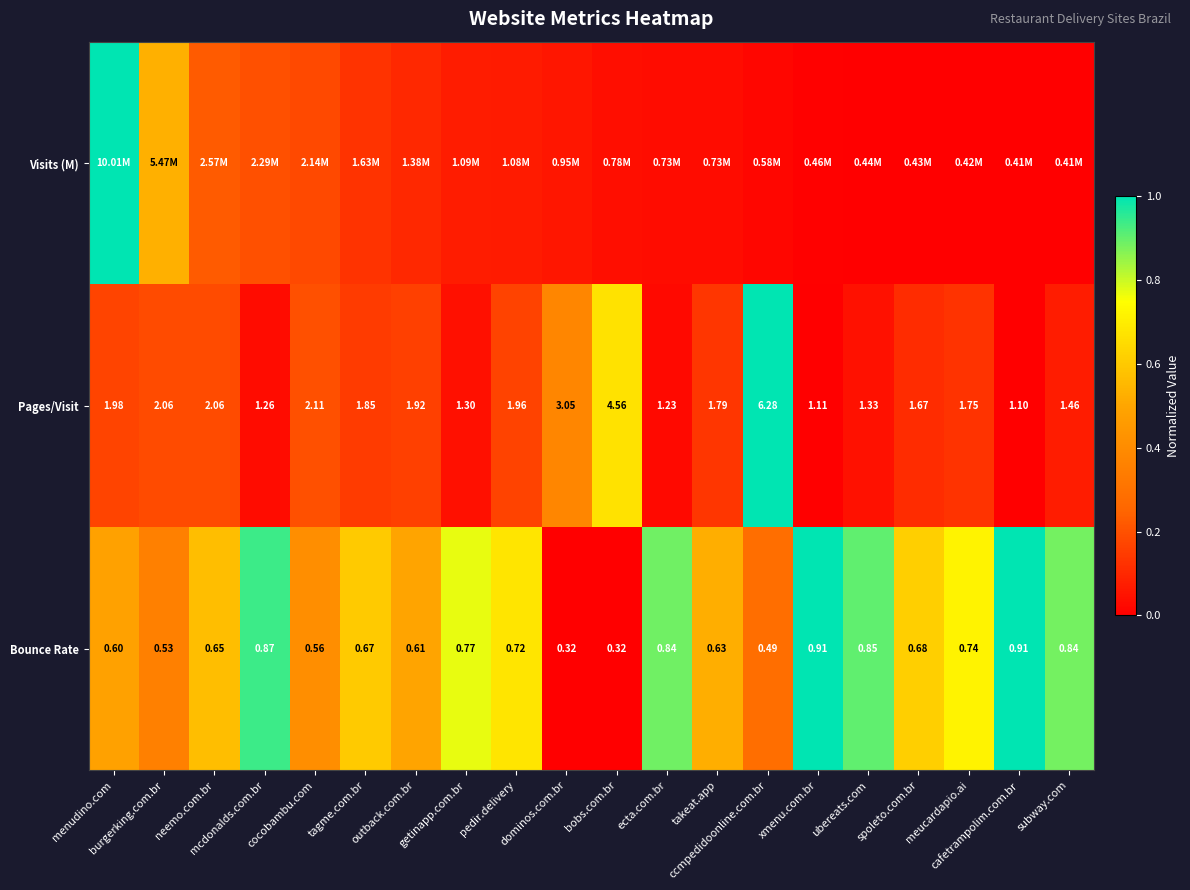

List the series in order of their peak value, highest first.

Visits (M), Pages/Visit, Bounce Rate